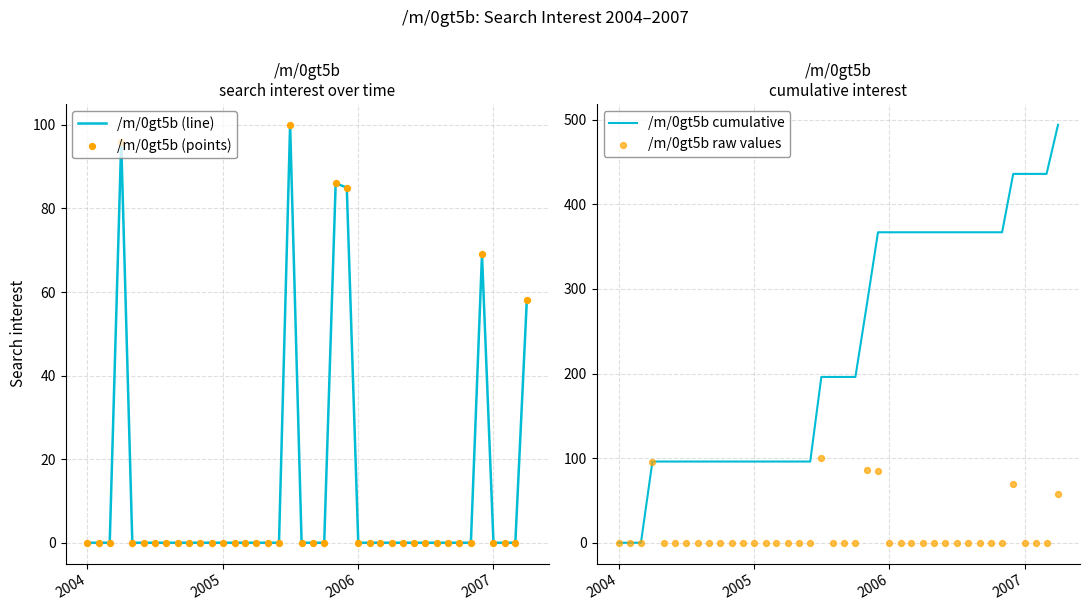

Is it true that /m/0gt5b (line) equals 0 at 2007?

True